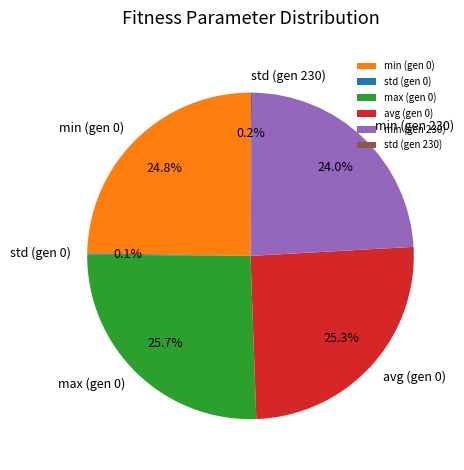

Is there a majority slice in this chart?

No